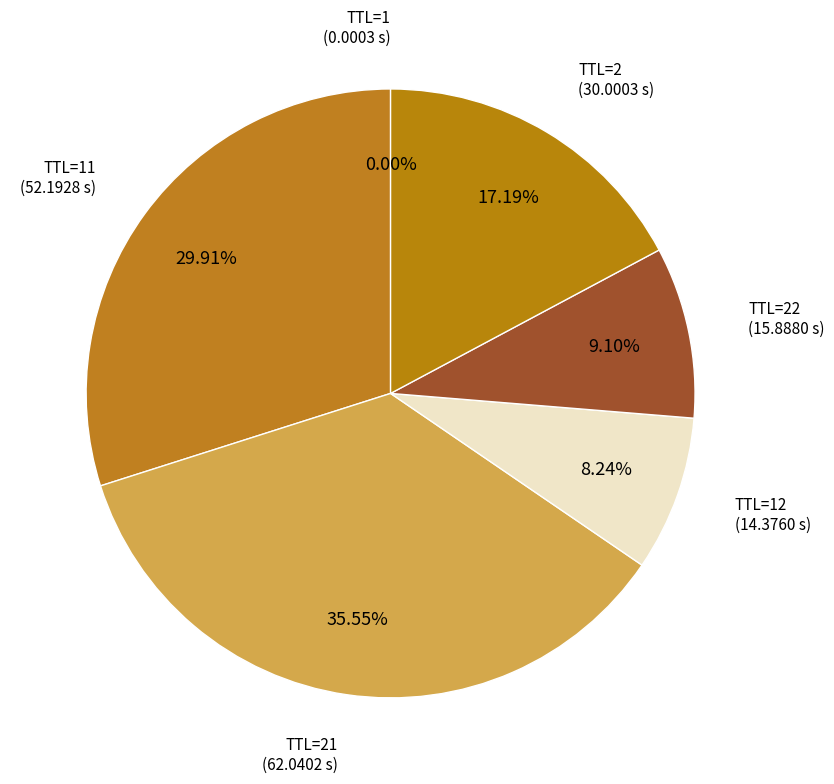

Is TTL=21 the majority of the pie?

No